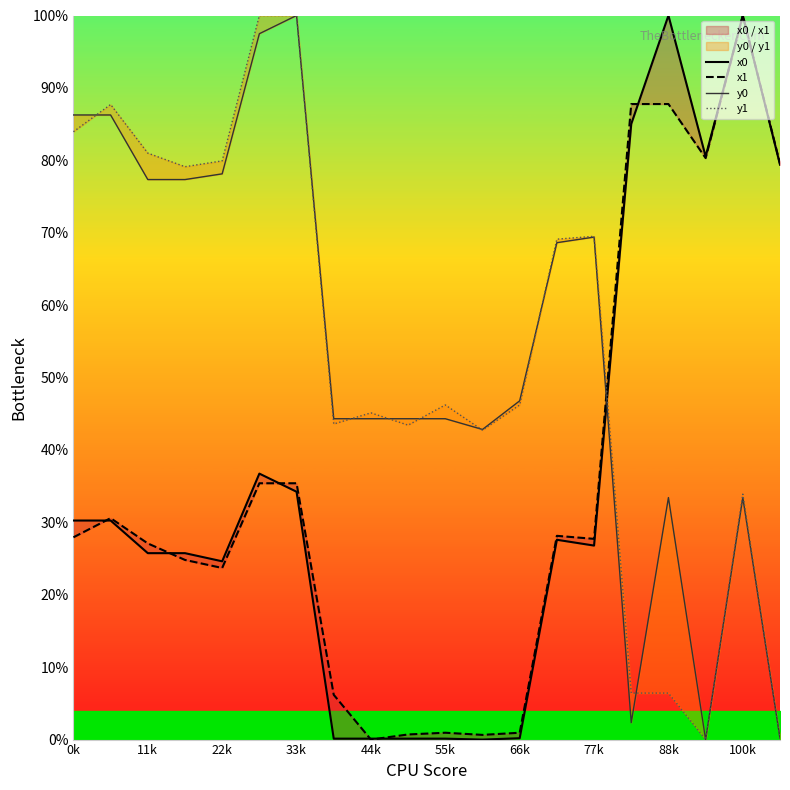

How many lines are shown in the chart?

4